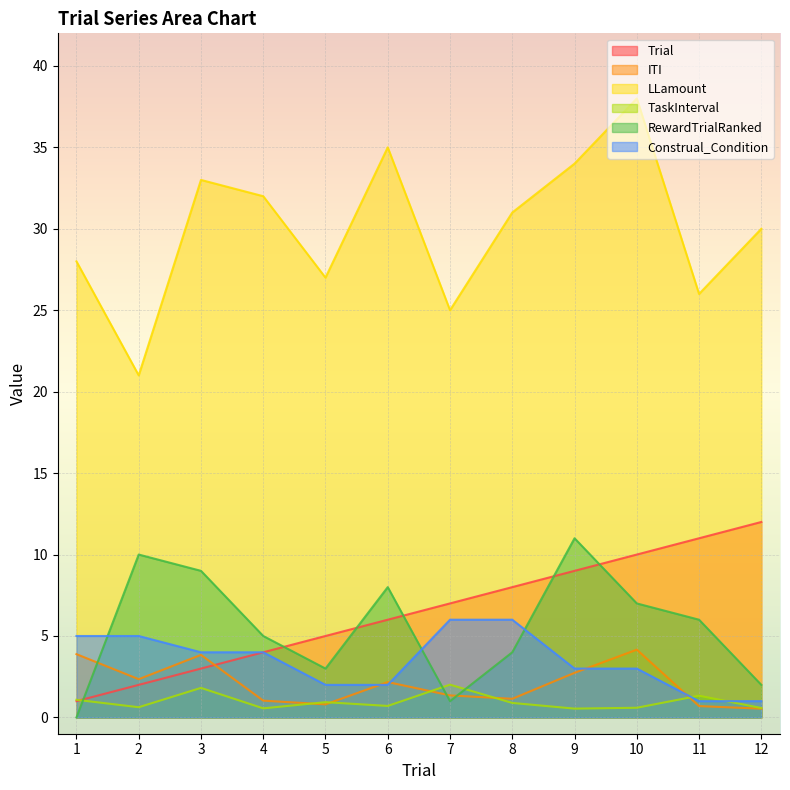

True or false: LLamount has more than 1 points higher than both neighbors.

True